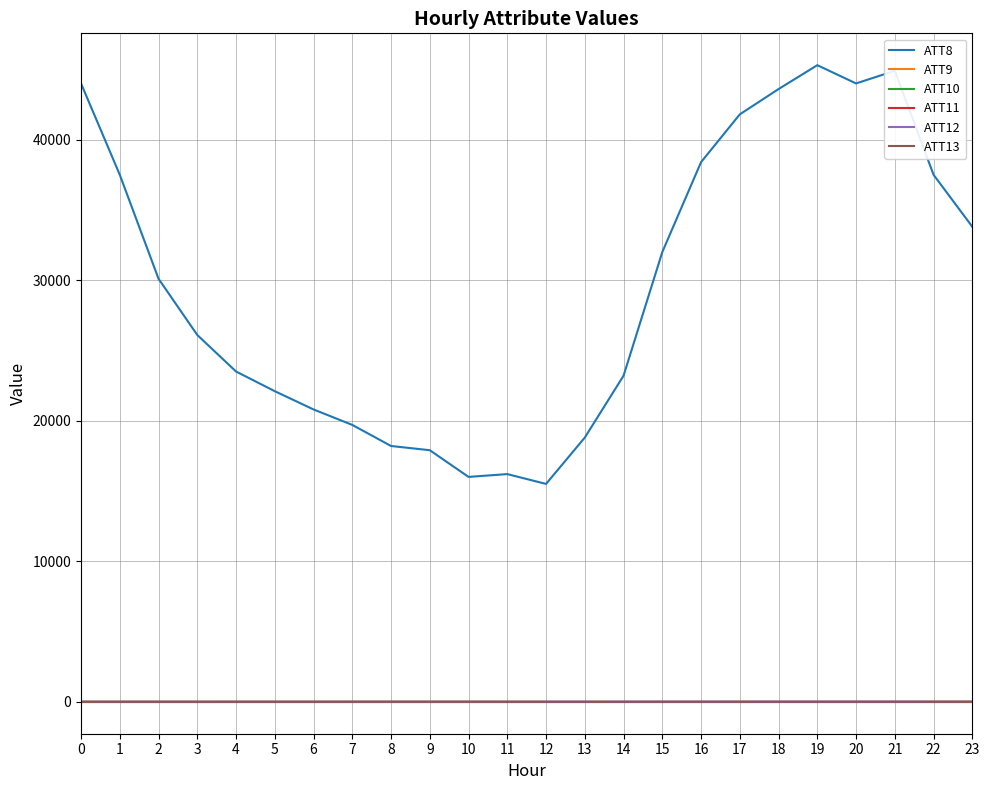

Reading right to left, what are all the values shown in this chart?

ATT8: 23=33800.0	22=37500.0	21=44900.0	20=44000.0	19=45300.0	18=43600.0	17=41800.0	16=38400.0	15=32000.0	14=23200.0	13=18800.0	12=15500.0	11=16200.0	10=16000.0	9=17900.0	8=18200.0	7=19700.0	6=20800.0	5=22100.0	4=23500.0	3=26100.0	2=30100.0	1=37500.0	0=44000.0
ATT9: 23=-10.0	22=-10.0	21=-10.0	20=-10.0	19=-10.0	18=-10.0	17=-10.0	16=-10.0	15=-10.0	14=-10.0	13=-10.0	12=-10.0	11=-10.0	10=-10.0	9=-10.0	8=-10.0	7=-10.0	6=-10.0	5=-10.0	4=-10.0	3=-10.0	2=-10.0	1=-10.0	0=-10.0
ATT10: 23=-10.0	22=-10.0	21=-10.0	20=-10.0	19=-10.0	18=-10.0	17=-10.0	16=-10.0	15=-10.0	14=-10.0	13=-10.0	12=-10.0	11=-10.0	10=-10.0	9=-10.0	8=-10.0	7=-10.0	6=-10.0	5=-10.0	4=-10.0	3=-10.0	2=-10.0	1=-10.0	0=-10.0
ATT11: 23=-10.0	22=-10.0	21=-10.0	20=-10.0	19=-10.0	18=-10.0	17=-10.0	16=-10.0	15=-10.0	14=-10.0	13=-10.0	12=-10.0	11=-10.0	10=-10.0	9=-10.0	8=-10.0	7=-10.0	6=-10.0	5=-10.0	4=-10.0	3=-10.0	2=-10.0	1=-10.0	0=-10.0
ATT12: 23=3.6	22=4.6	21=5.9	20=6.1	19=6.4	18=6.6	17=5.8	16=6.2	15=6.3	14=4.2	13=3.0	12=2.8	11=2.6	10=2.5	9=1.6	8=1.3	7=1.7	6=0.8	5=1.6	4=2.0	3=1.6	2=1.7	1=1.7	0=1.0
ATT13: 23=8.7	22=8.2	21=8.4	20=7.9	19=7.8	18=7.4	17=6.0	16=5.4	15=4.9	14=4.7	13=4.7	12=4.9	11=5.9	10=7.9	9=7.4	8=8.5	7=6.9	6=6.1	5=5.5	4=5.4	3=5.3	2=5.9	1=5.6	0=5.6